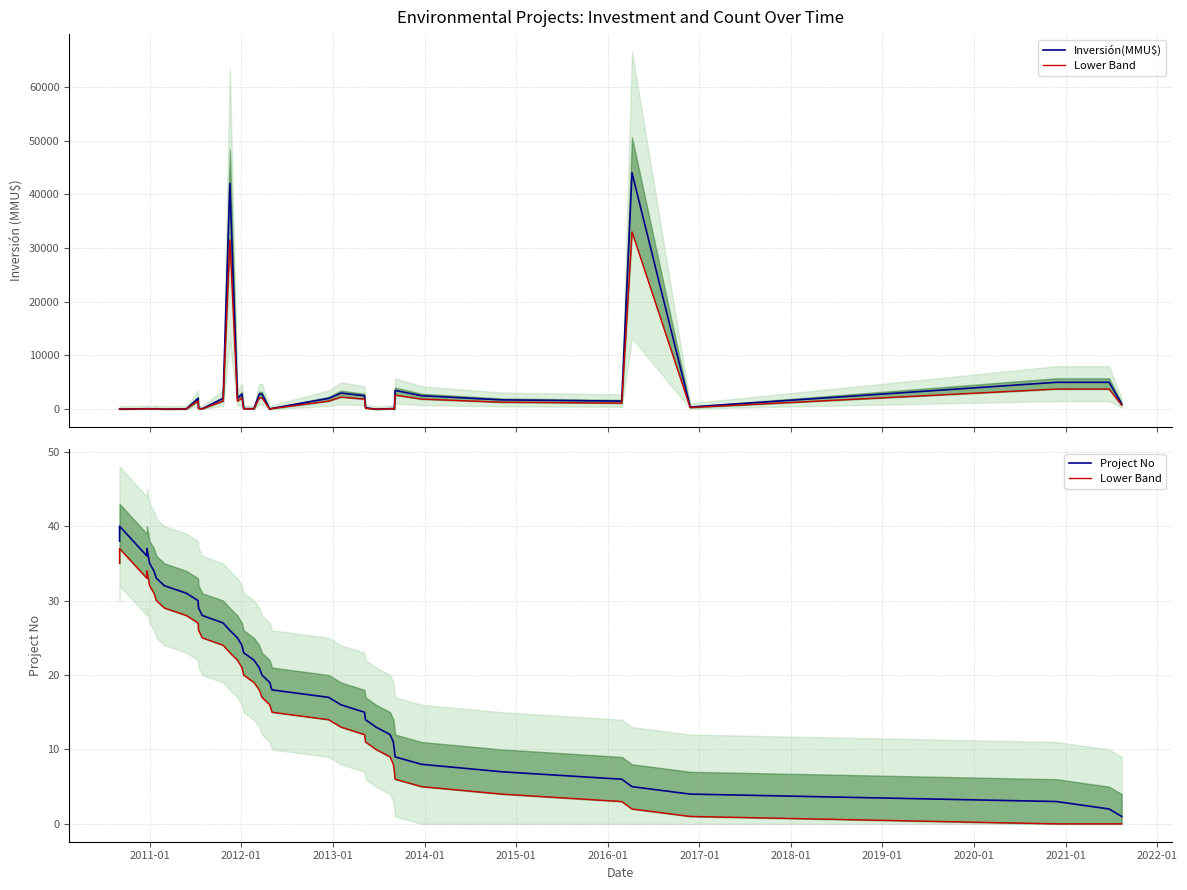

How many data points does each series have?

40